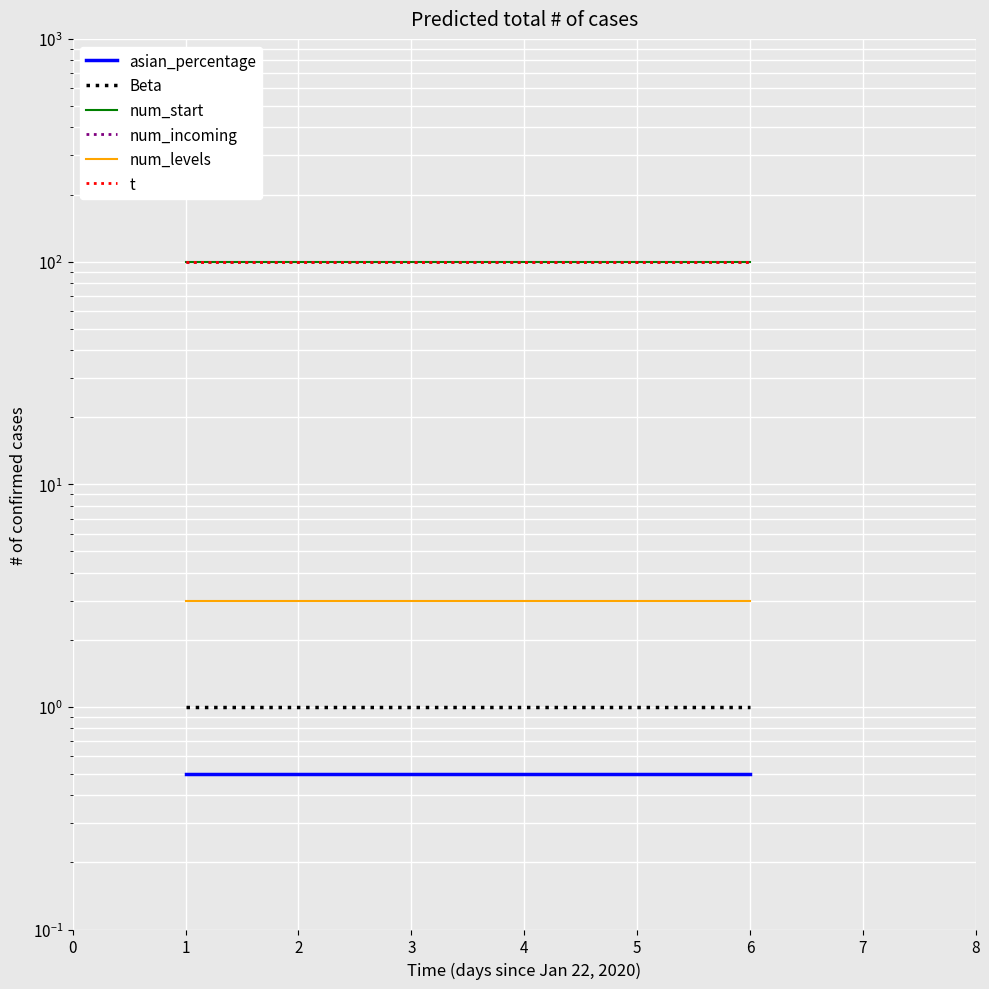

Does the chart display data point markers on the line(s)?

No